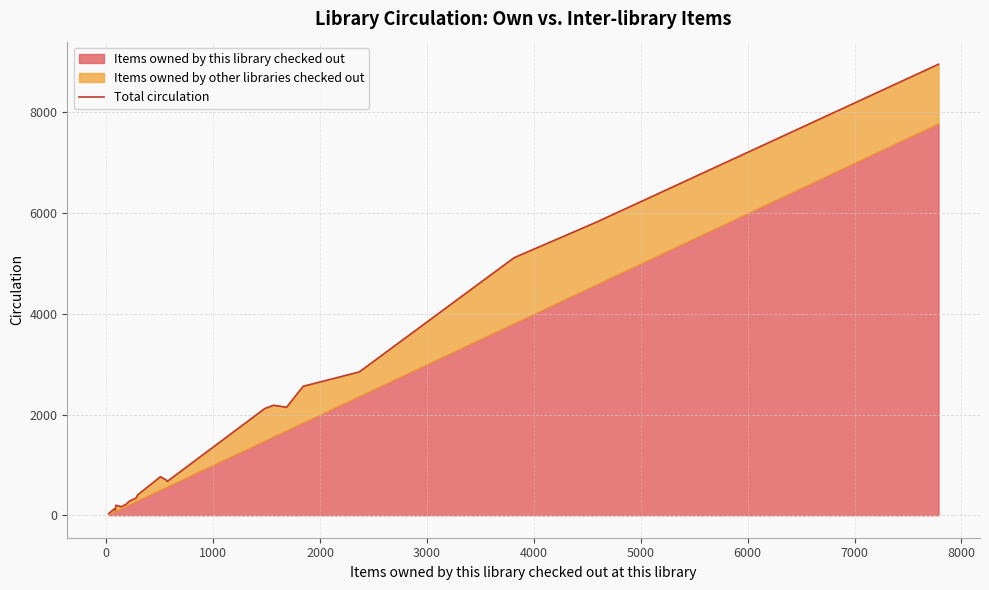

Count the number of categories in the chart.

20